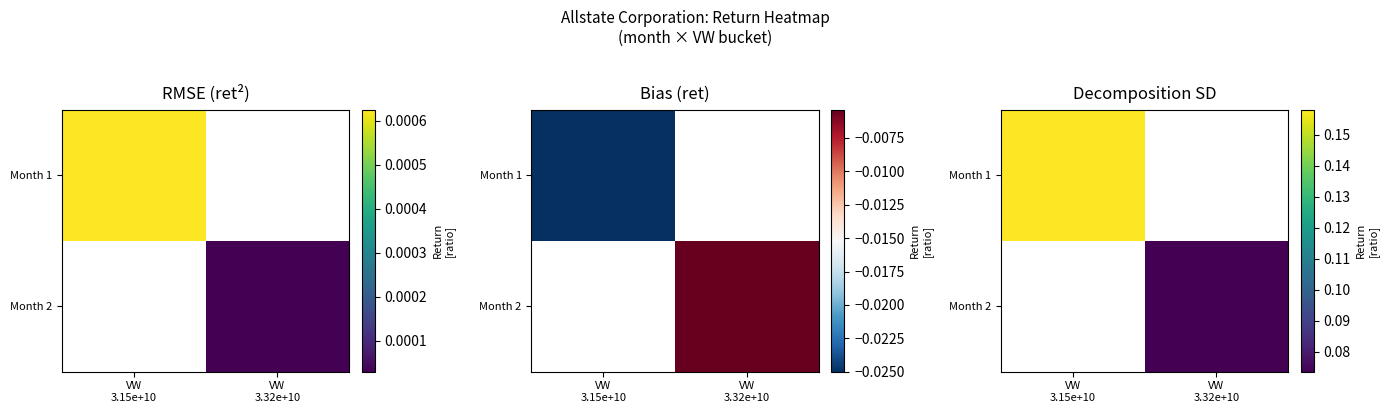

How many distinct data groups are displayed?

2